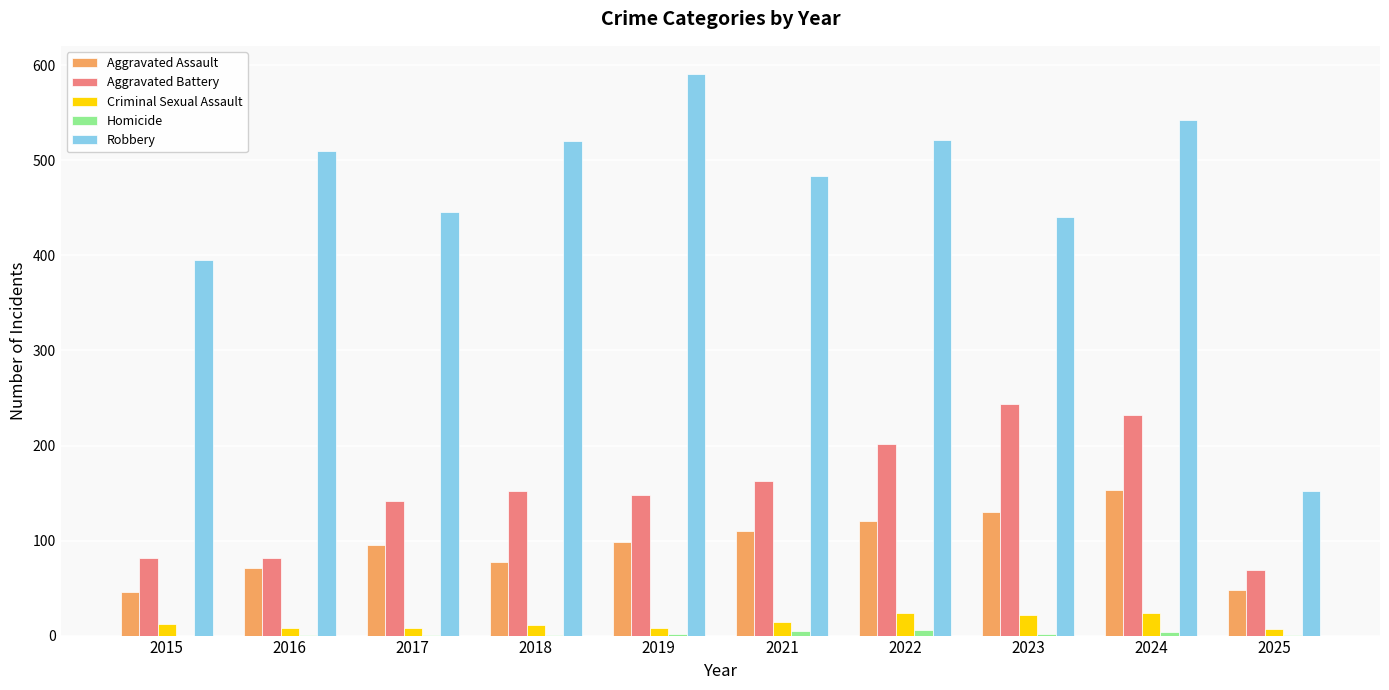

Is it true that Aggravated Assault equals 154 at 2021?

False